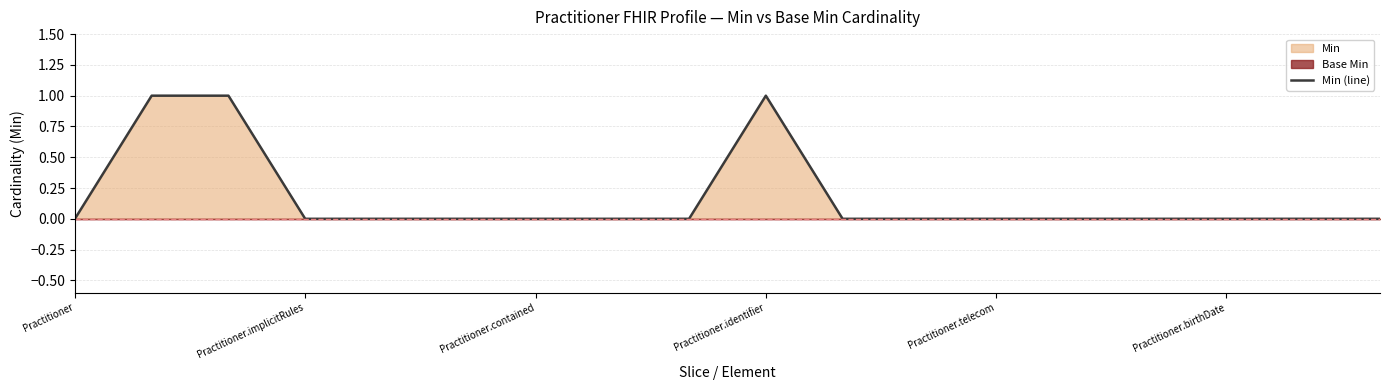

How many values are between 0 and 1?

18